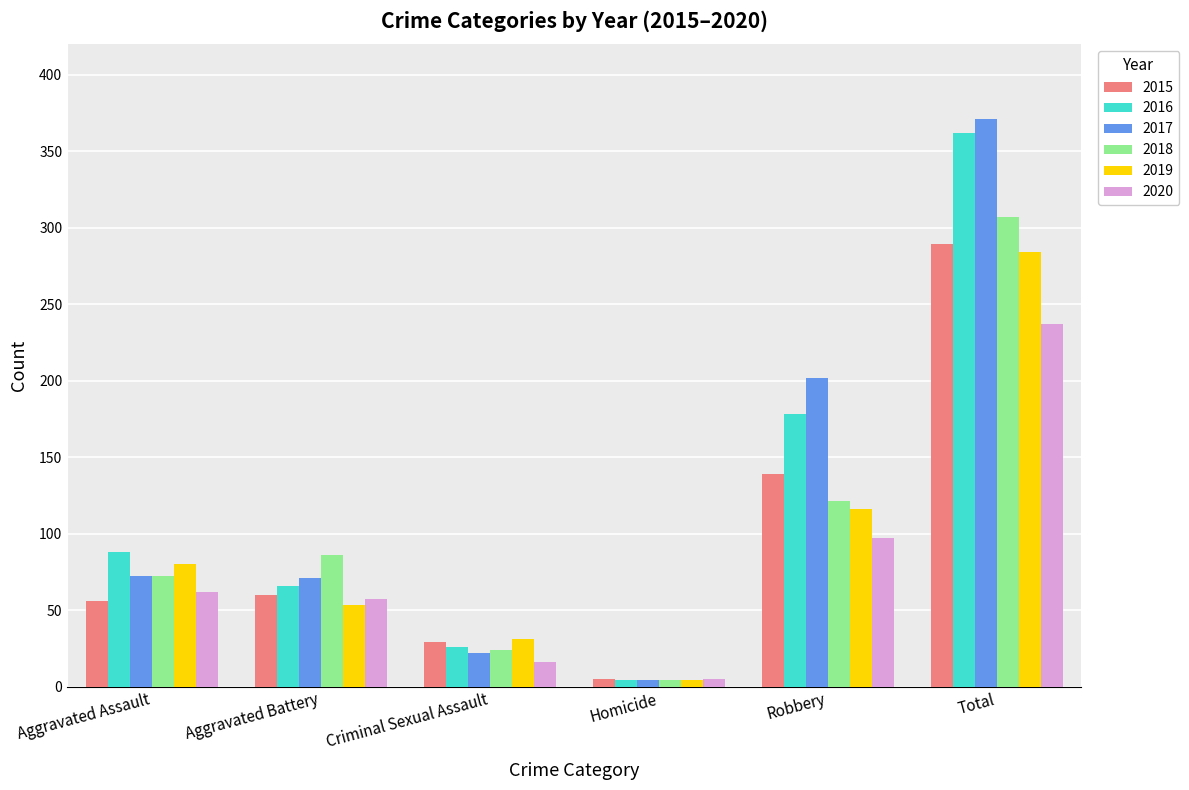

How many categories are shown in the chart?

6